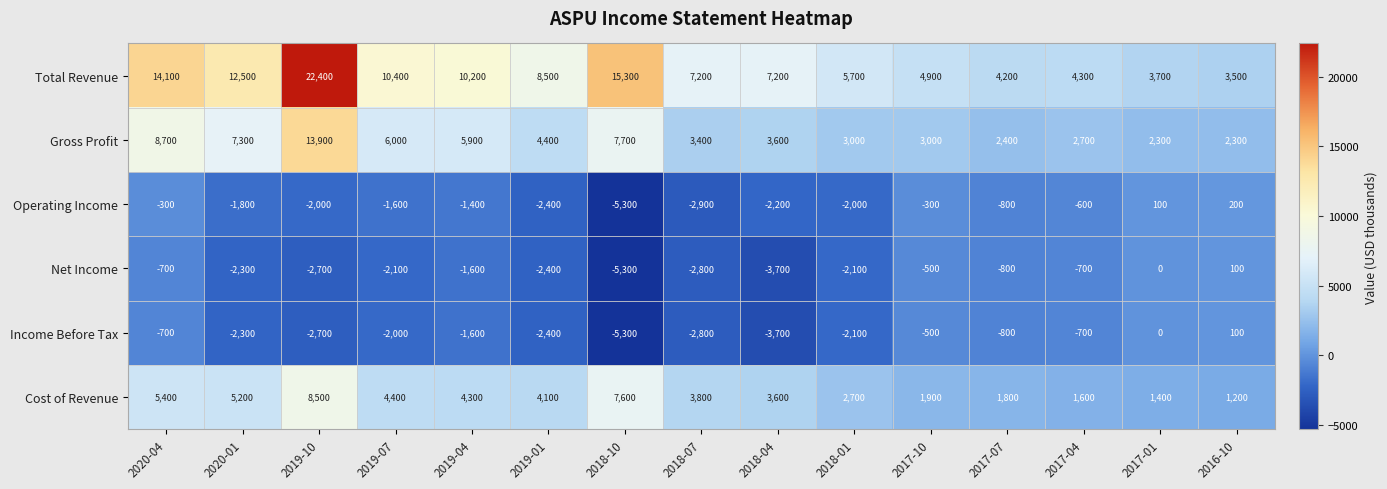

Where does the Net Income series first go above -2100?

2020-04